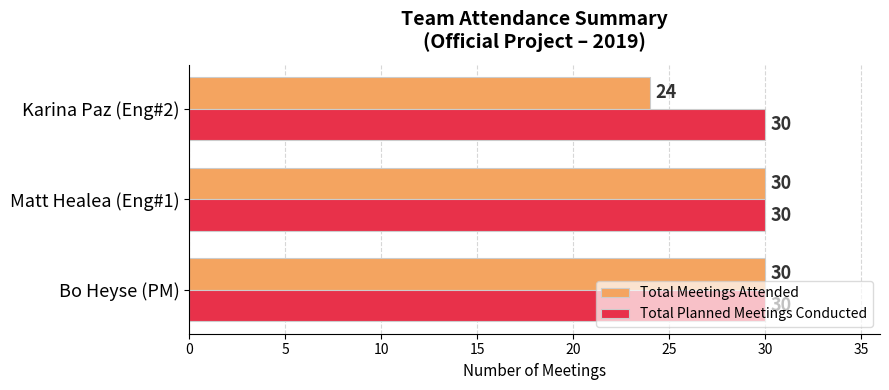

Is it true that Total Meetings Attended equals 51 at Matt Healea (Eng#1)?

False